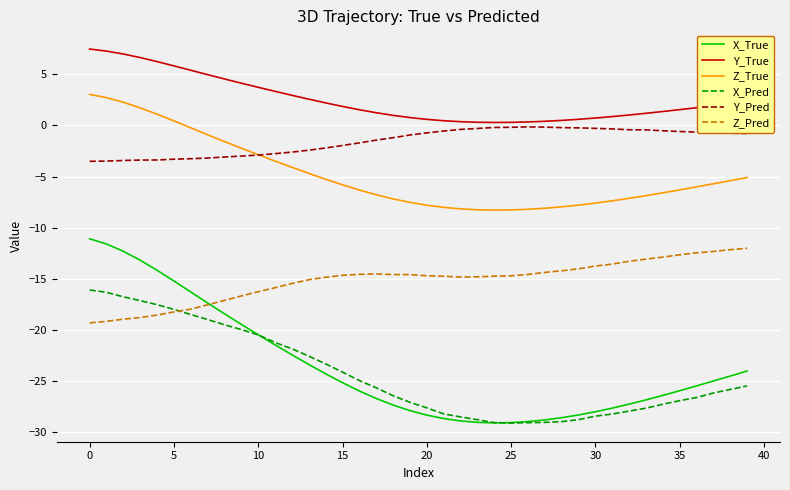

What is the minimum value shown in the chart?

-29.1